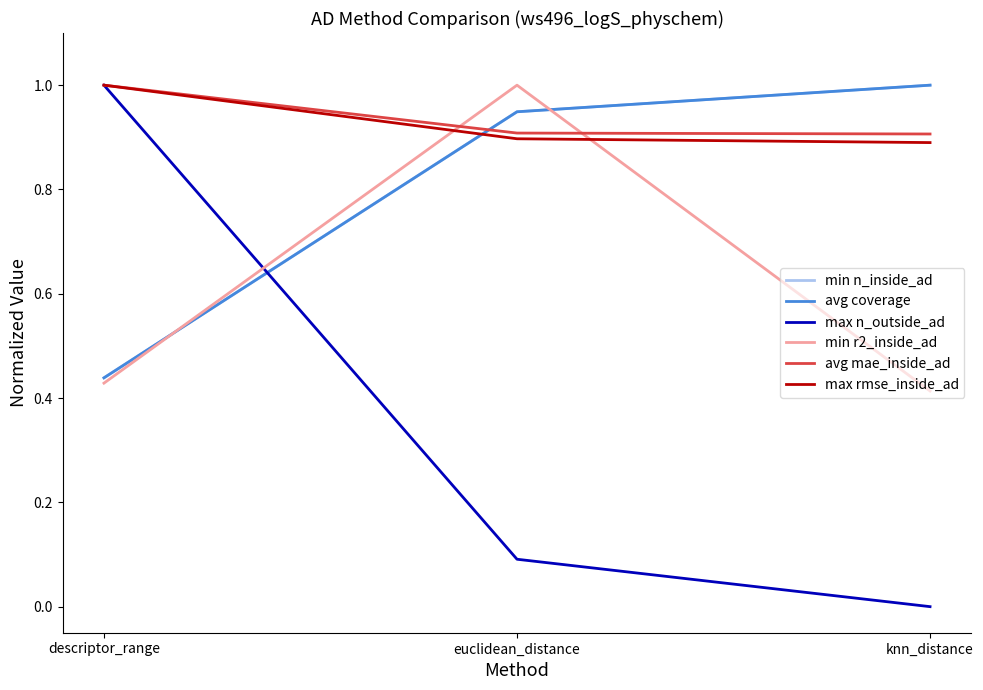

Does the chart display data point markers on the line(s)?

No